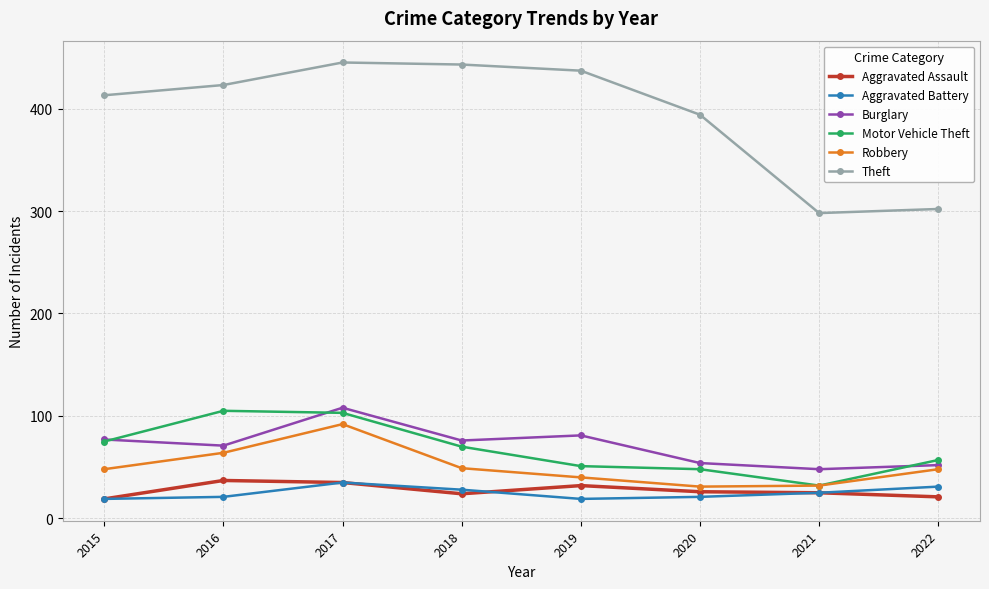

True or false: Aggravated Battery and Robbery intersect in this chart.

False